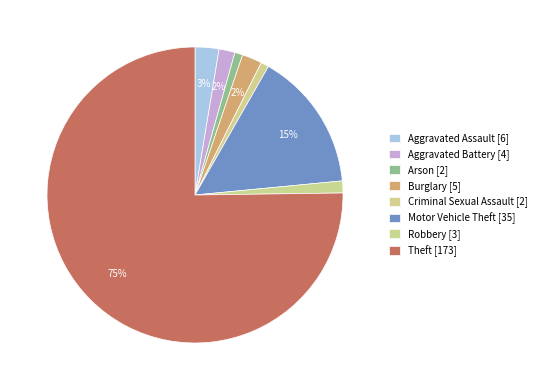

How many slices are in this pie chart?

8